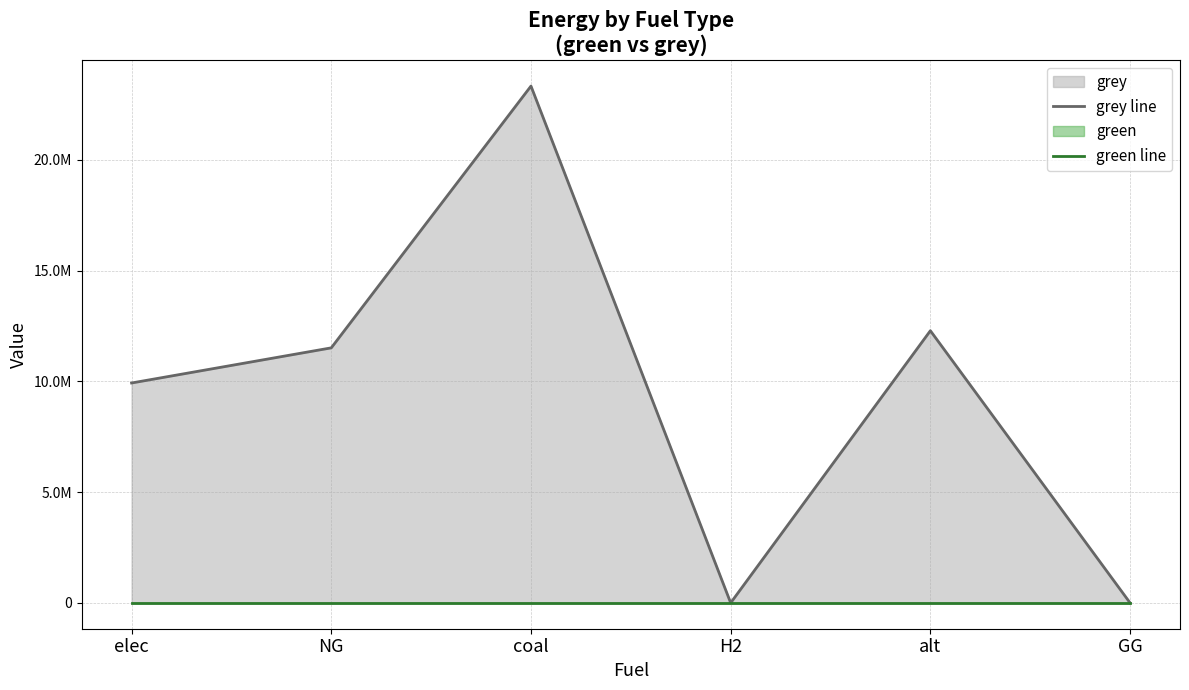

What is the difference between the grey line values at NG and GG?

11514734.4